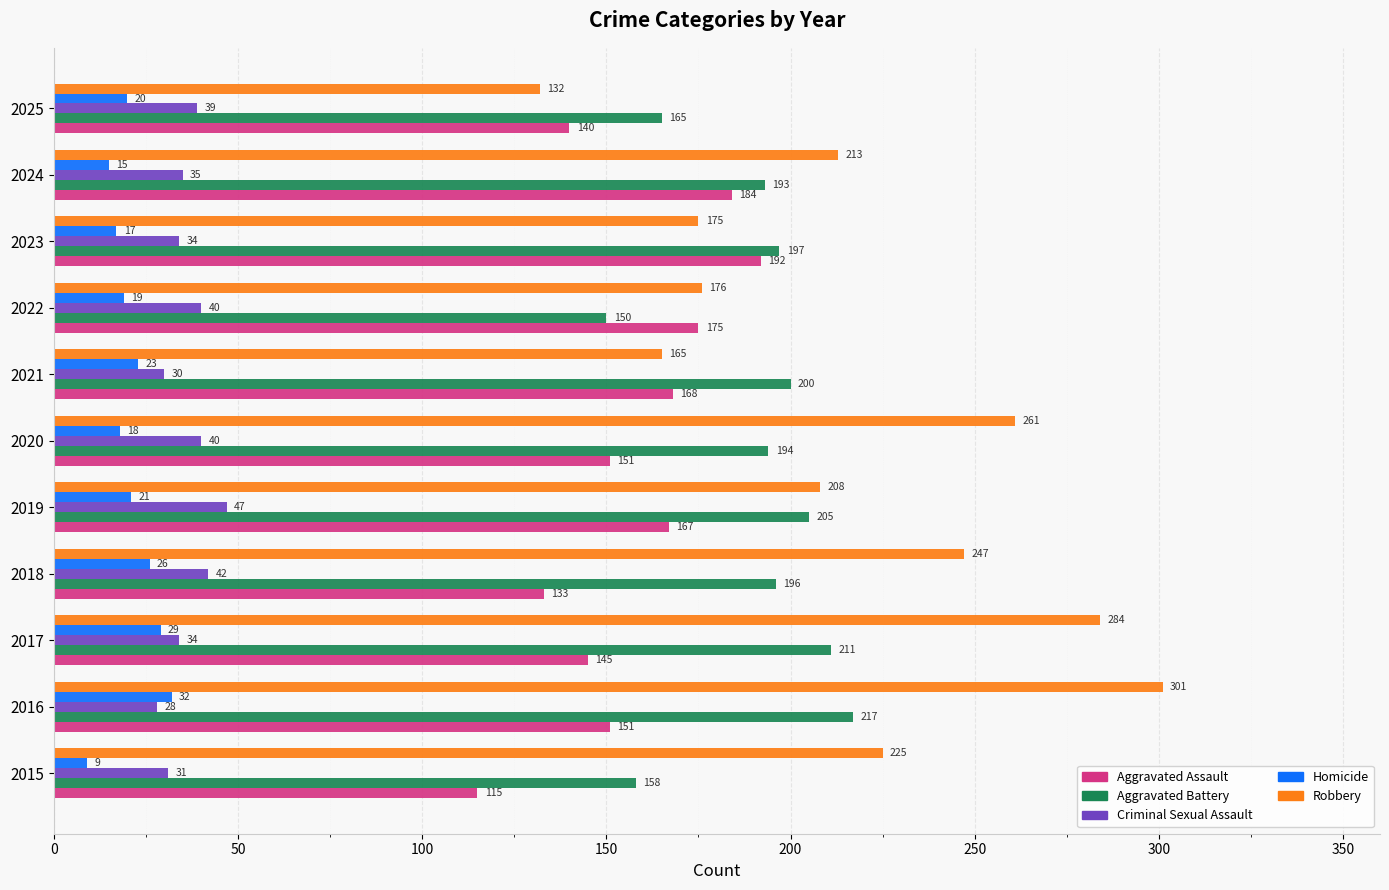

How many data points in Aggravated Battery are less than 196?

5